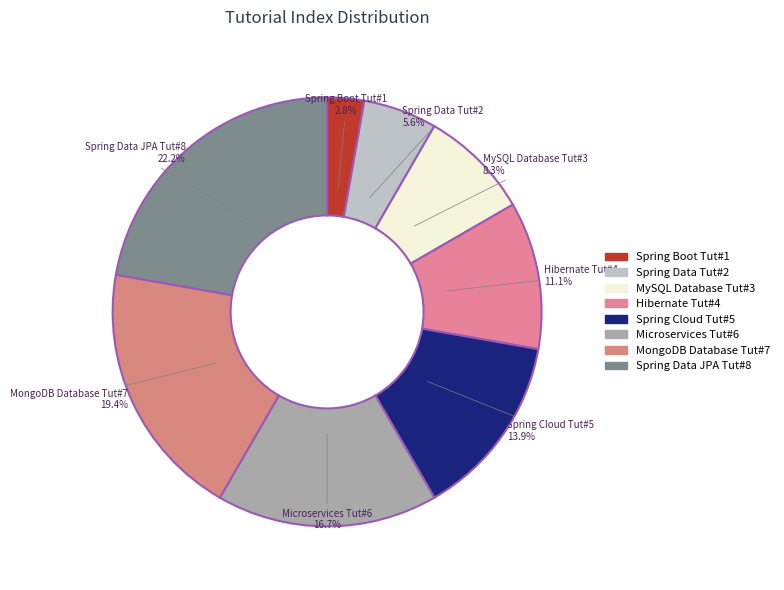

Which has a higher value, Hibernate Tut#4 or MySQL Database Tut#3?

Hibernate Tut#4